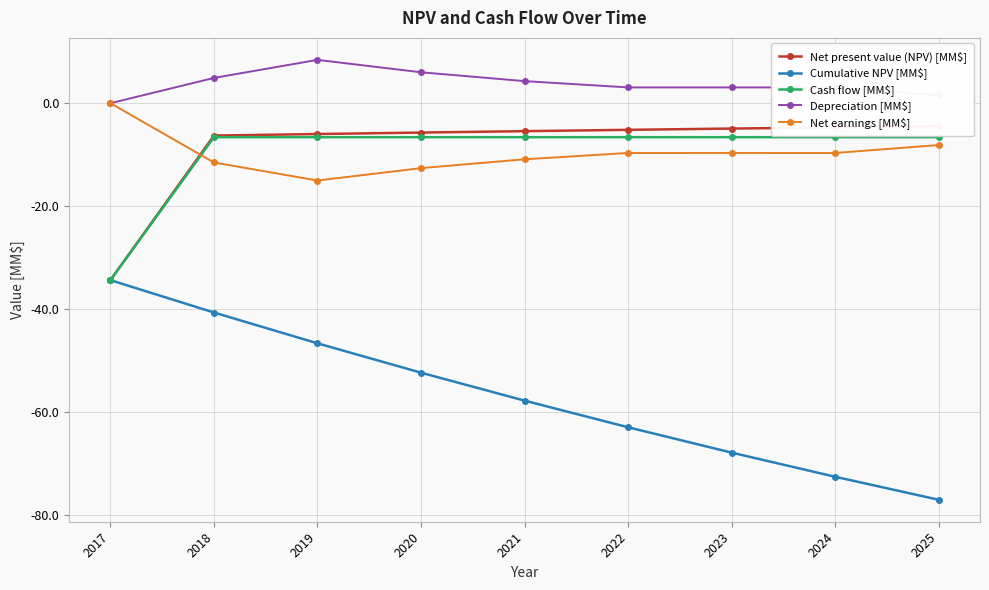

How many lines are shown in the chart?

5